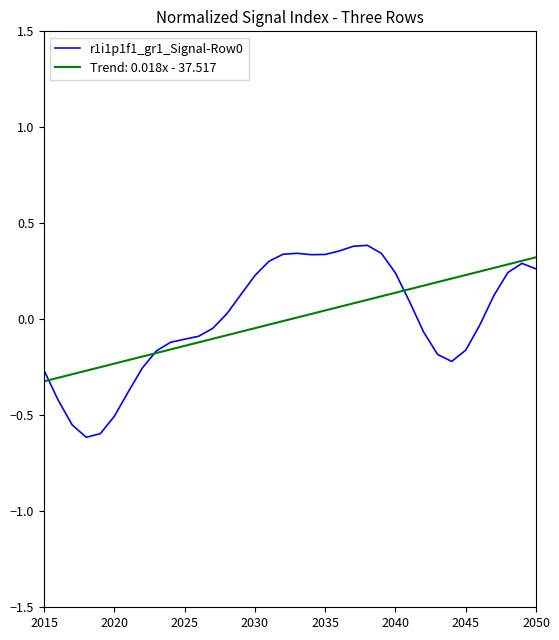

Does the chart display data point markers on the line(s)?

No